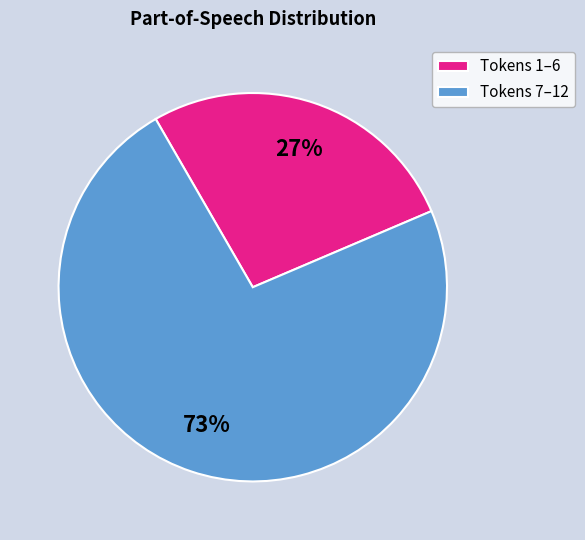

Combined, do Tokens 7–12 and Tokens 1–6 account for over 50%?

Yes